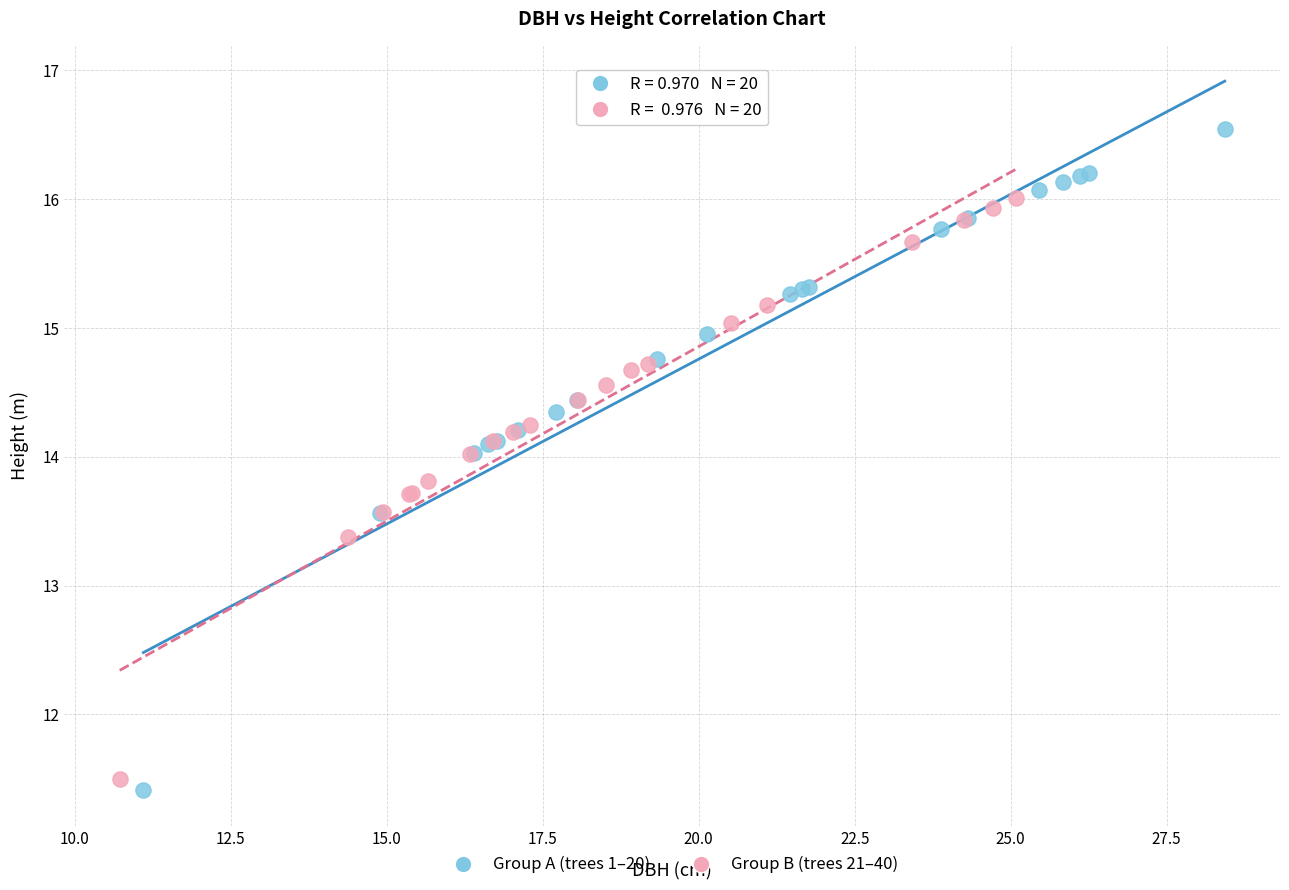

Which series contains the highest Y value?

Group A (trees 1–20)